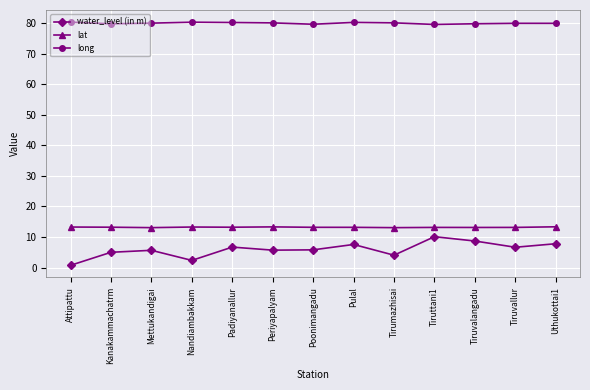

Rank the series at Tiruvallur from highest to lowest value.

long, lat, water_level (in m)